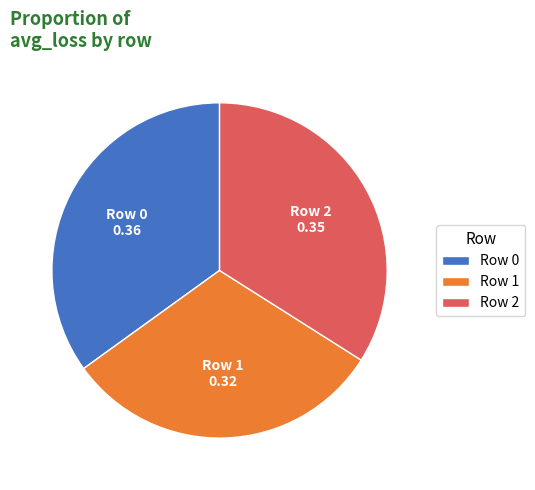

Does Row 2 represent more than half of the total?

No